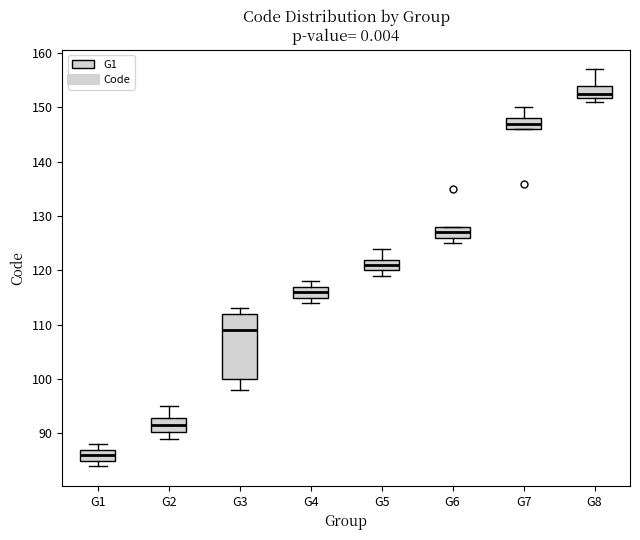

Which box is the tallest, from its lower edge to its upper edge?

G3